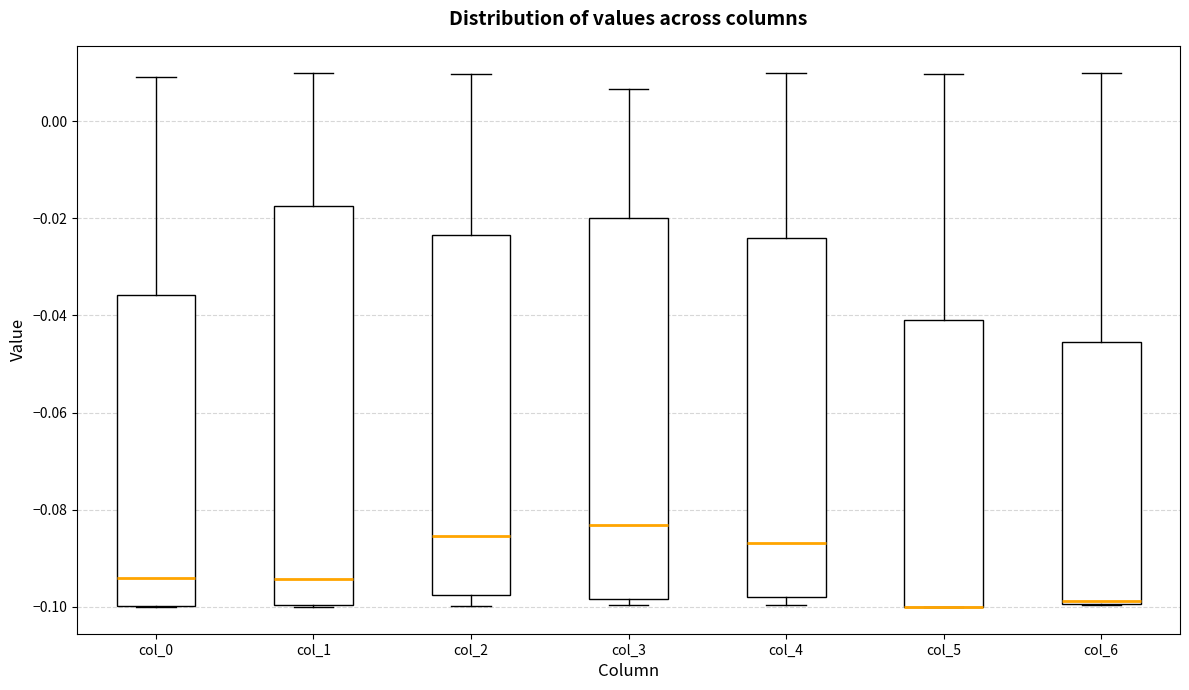

Reading left to right, read every box against the y-axis: the position of its median line, the range the box covers, and the ends of its whiskers. The values are not printed on the chart, so give them approximately, as read against the axis.

col_0: median -0.094, box -0.100 to -0.036, whiskers -0.100 to 0.010
col_1: median -0.094, box -0.100 to -0.018, whiskers -0.100 to 0.010
col_2: median -0.086, box -0.098 to -0.024, whiskers -0.100 to 0.010
col_3: median -0.084, box -0.098 to -0.020, whiskers -0.100 to 0.006
col_4: median -0.086, box -0.098 to -0.024, whiskers -0.100 to 0.010
col_5: median -0.100 (drawn on the box's lower edge), box -0.100 to -0.040, whiskers -0.100 to 0.010
col_6: median -0.098, box -0.100 to -0.046, whiskers -0.100 to 0.010